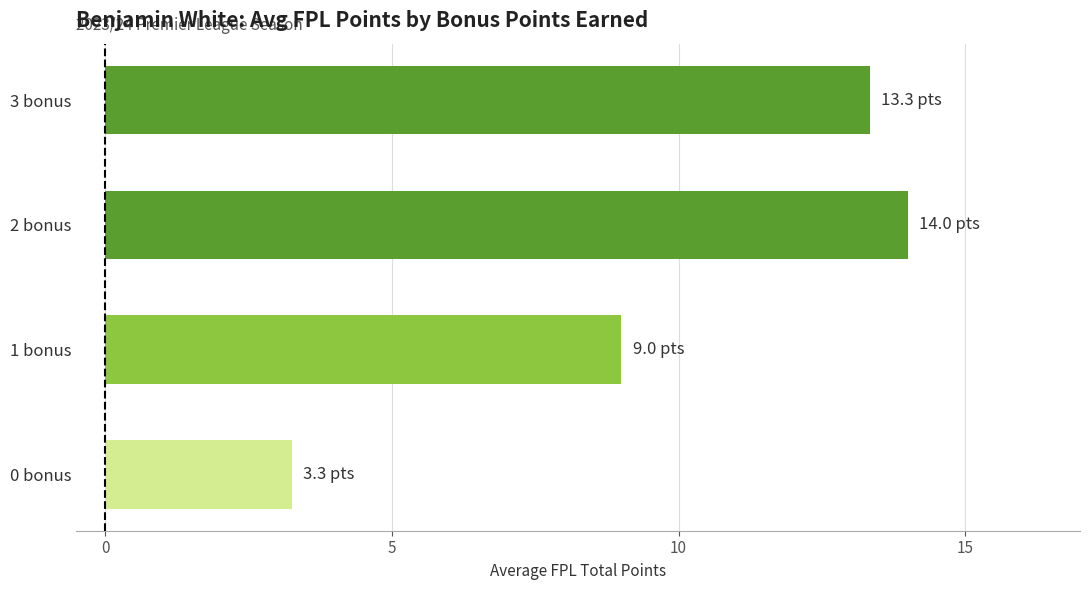

Rank the categories by value from highest to lowest.

2 bonus, 3 bonus, 1 bonus, 0 bonus